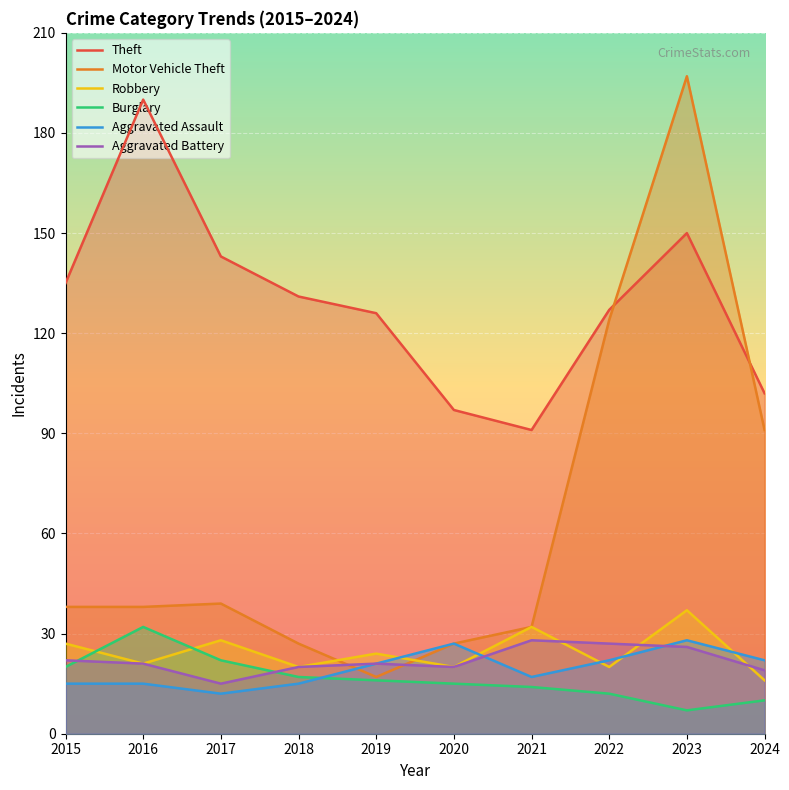

True or false: Aggravated Battery and Theft cross at least once.

False